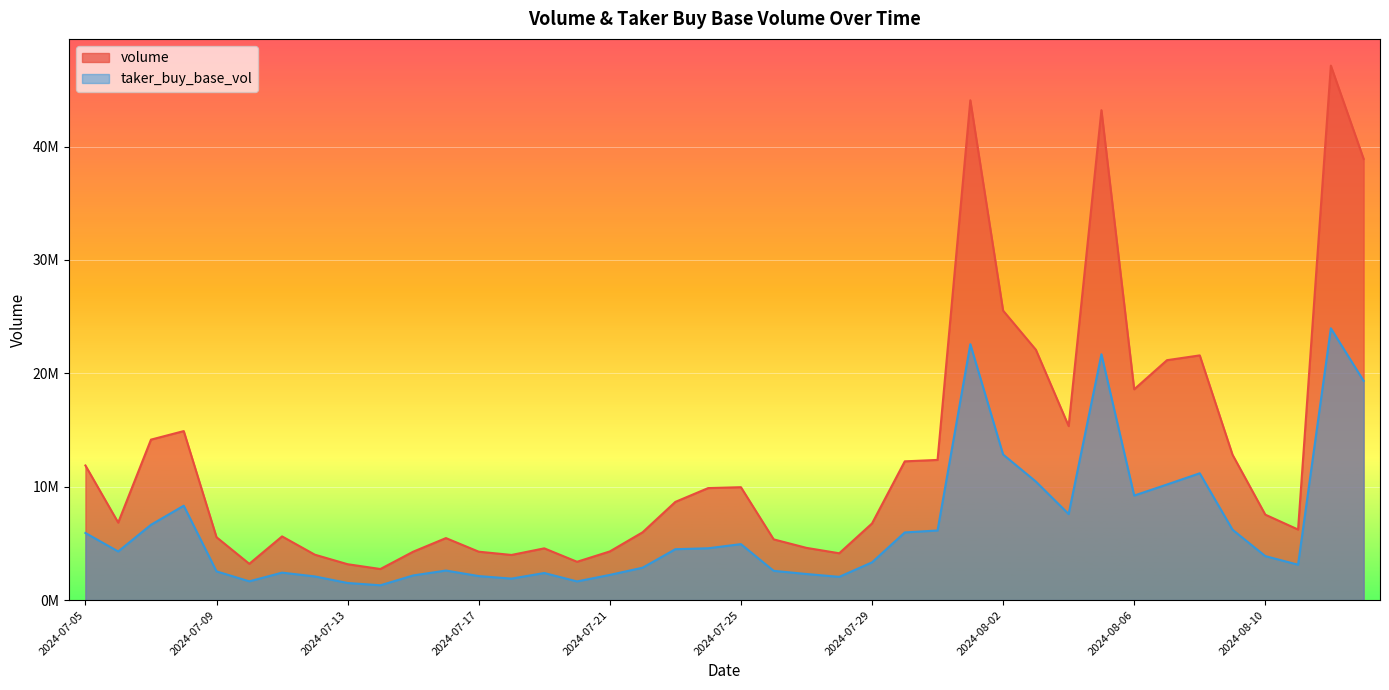

What position from the right is 2024-07-26?

19